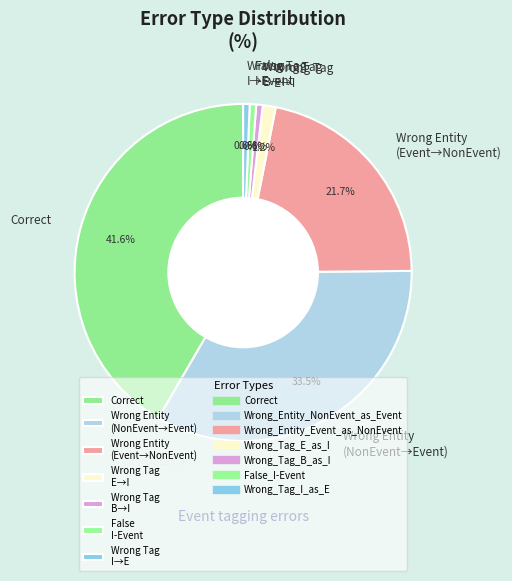

What is the largest slice in the pie chart?

Correct